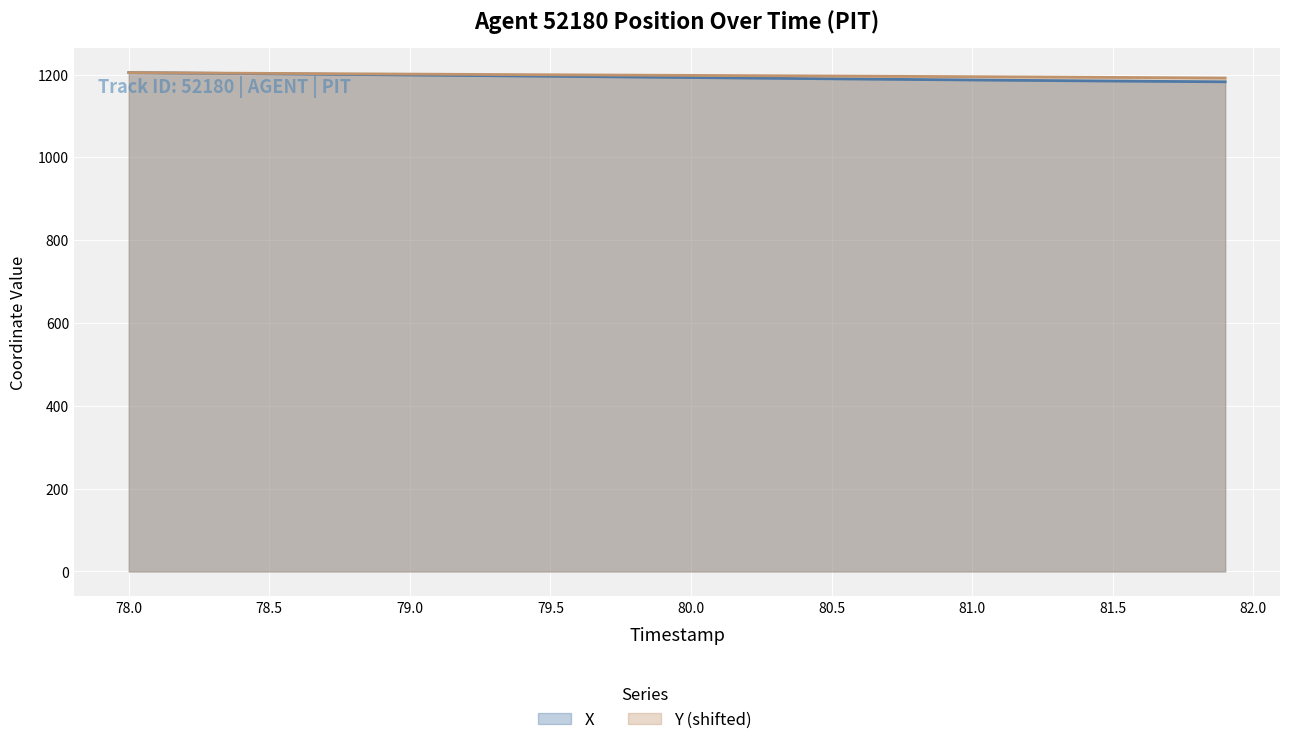

Which series has the largest total across all categories?

Y